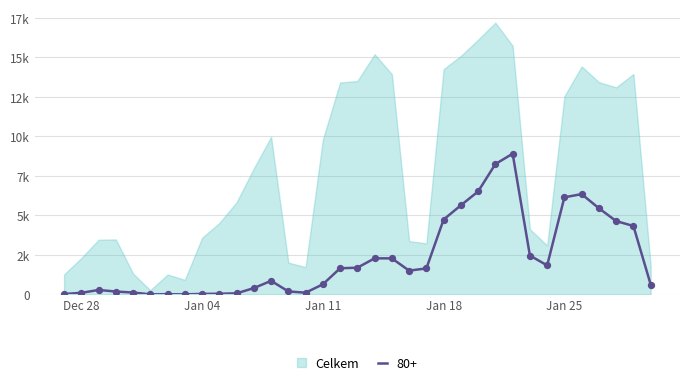

At how many categories does at least one series exceed 6865?

17